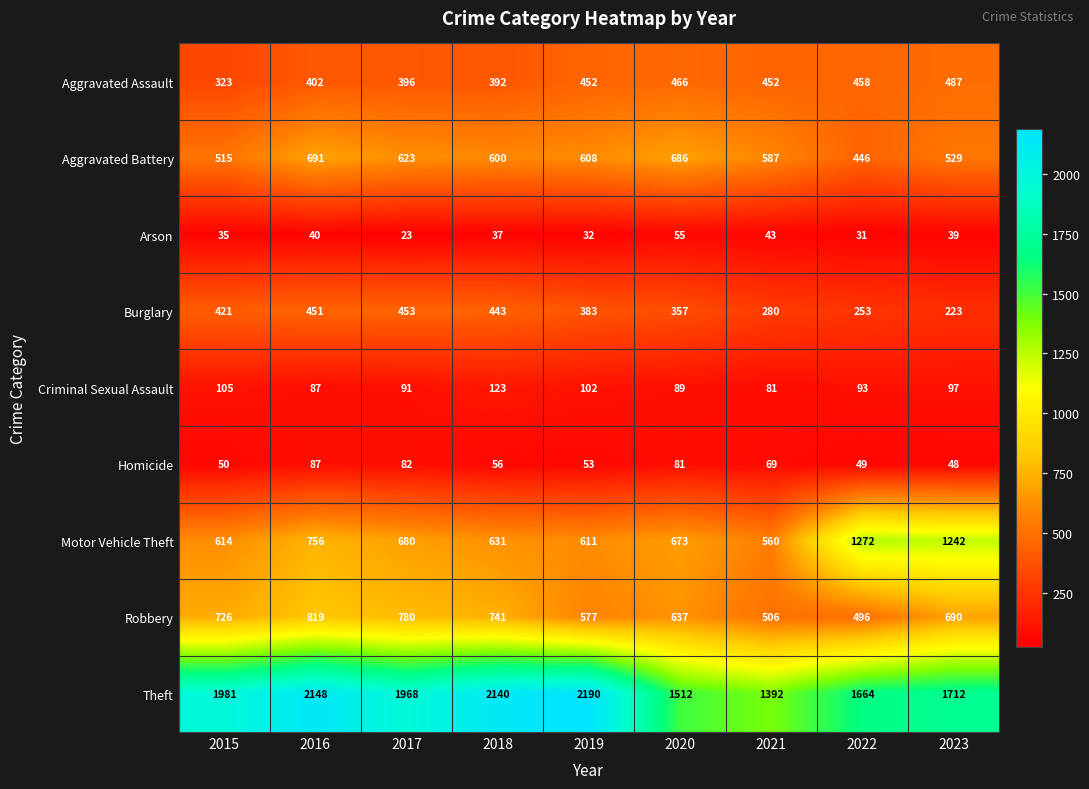

What is the difference between the second highest and second lowest values in the Aggravated Battery series?

171